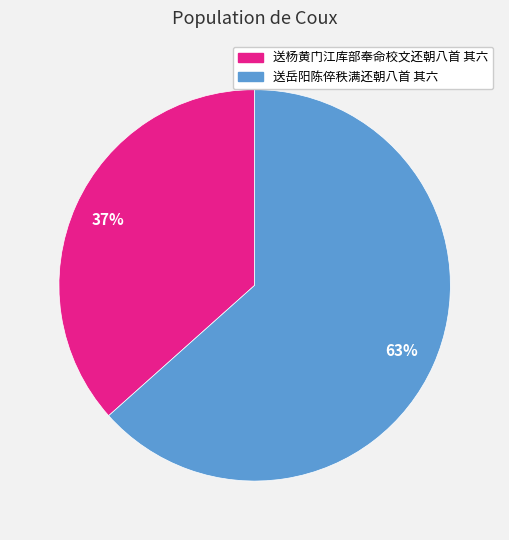

Is there any slice that represents more than half of the pie?

Yes